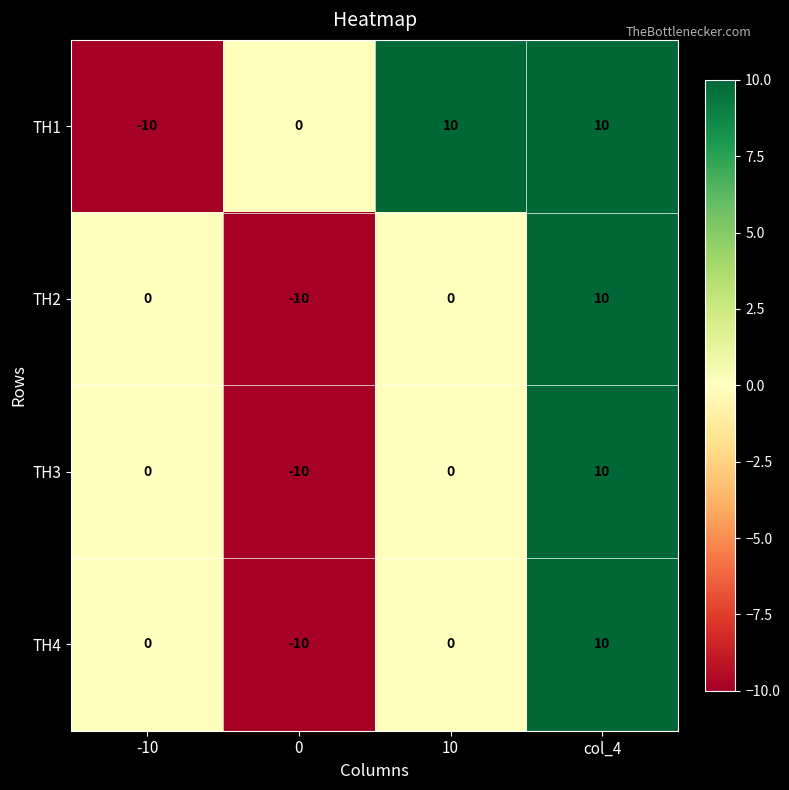

What is the greatest value displayed?

10